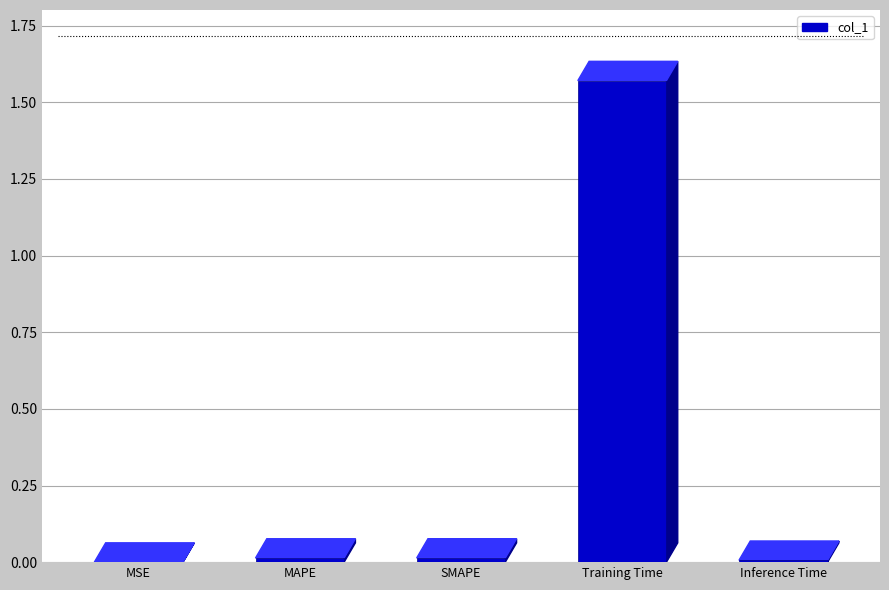

The chart shows a value of 0.0 at MAPE. True or false?

True